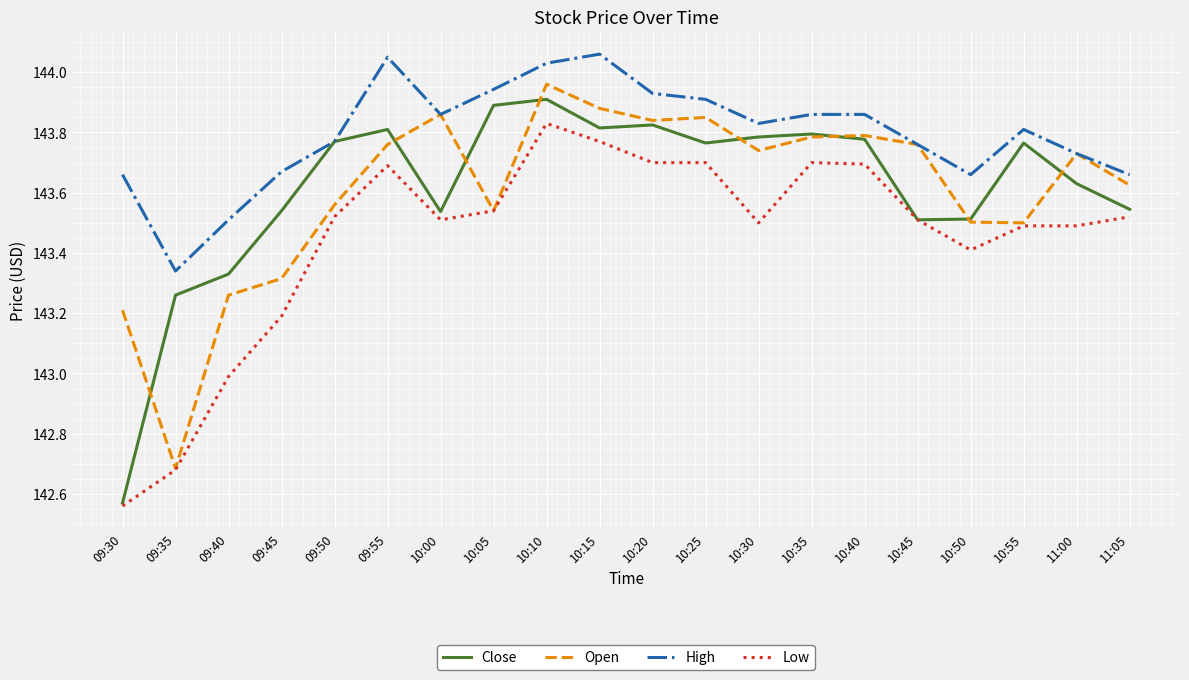

What is the difference between the highest and lowest values at 10:00?

0.4